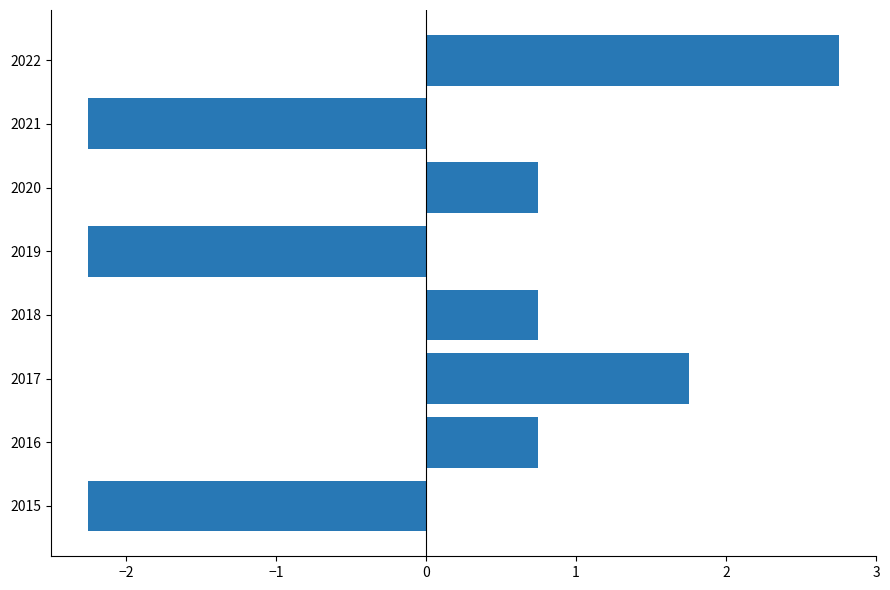

Reading bottom to top, what are all the values shown in this chart?

-2.2	0.8	1.8	0.8	-2.2	0.8	-2.2	2.8